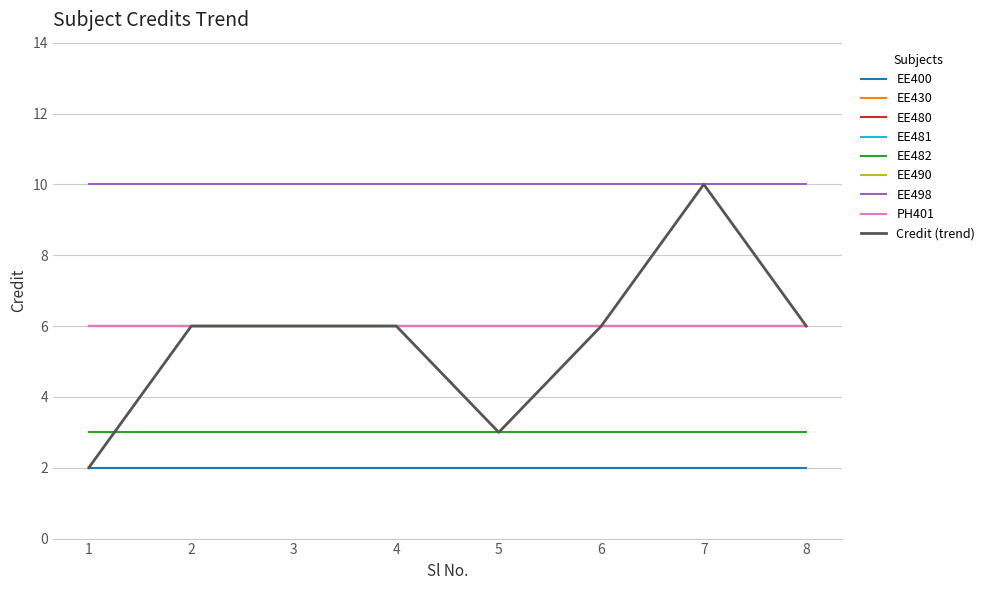

Reading left to right, what are all the values shown in this chart?

2	6	6	6	3	6	10	6